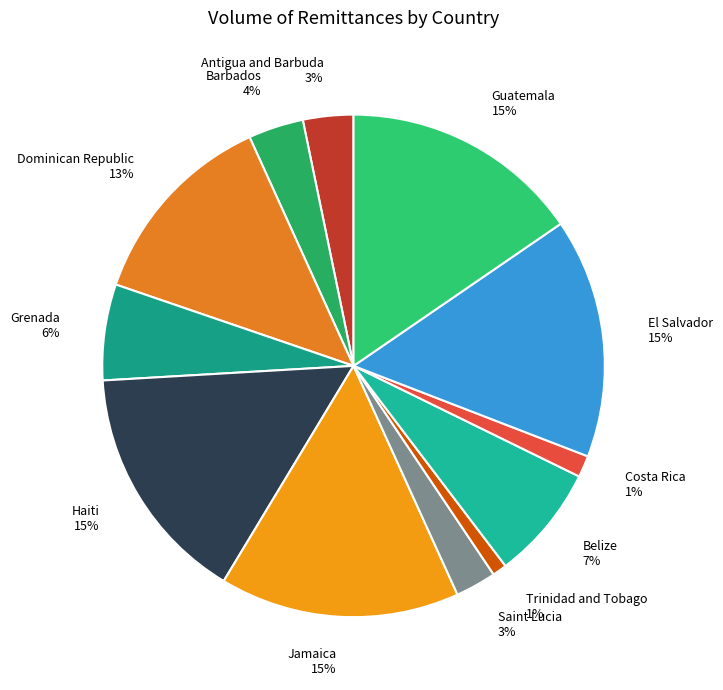

Is Trinidad and Tobago 1% the majority of the pie?

No